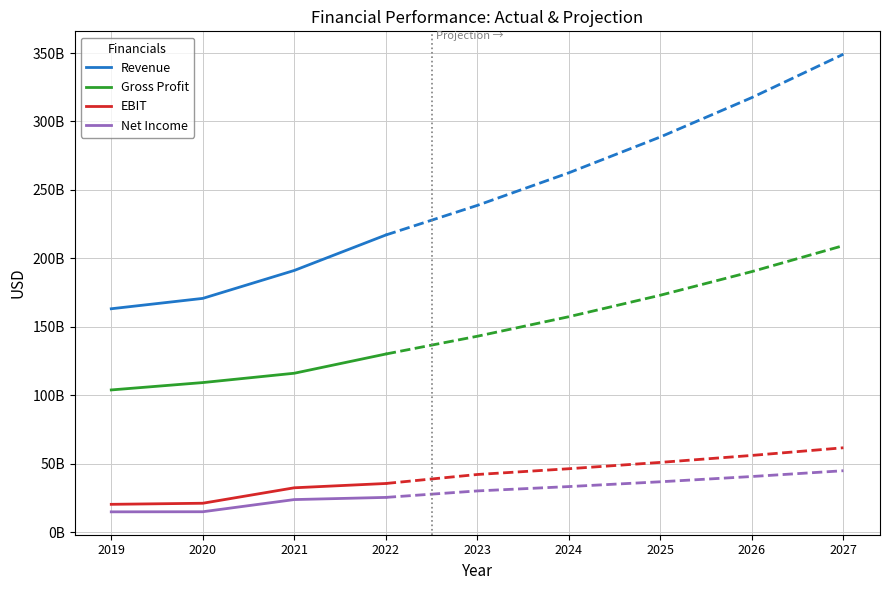

True or false: Gross Profit and Net Income cross at least once.

False